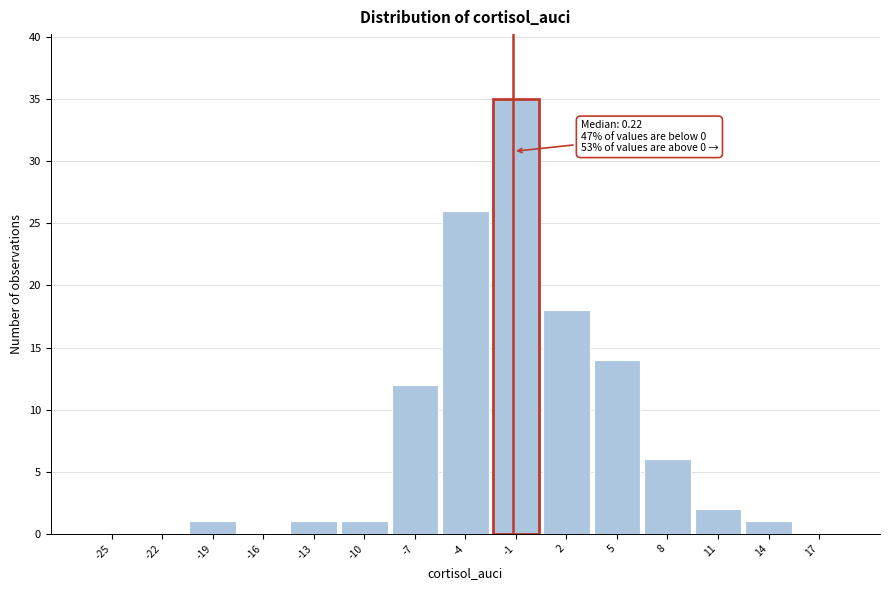

Reading left to right, list all the values displayed in this chart.

-25=0	-22=0	-19=1	-16=0	-13=1	-10=1	-7=12	-4=26	-1=35	2=18	5=14	8=6	11=2	14=1	17=0